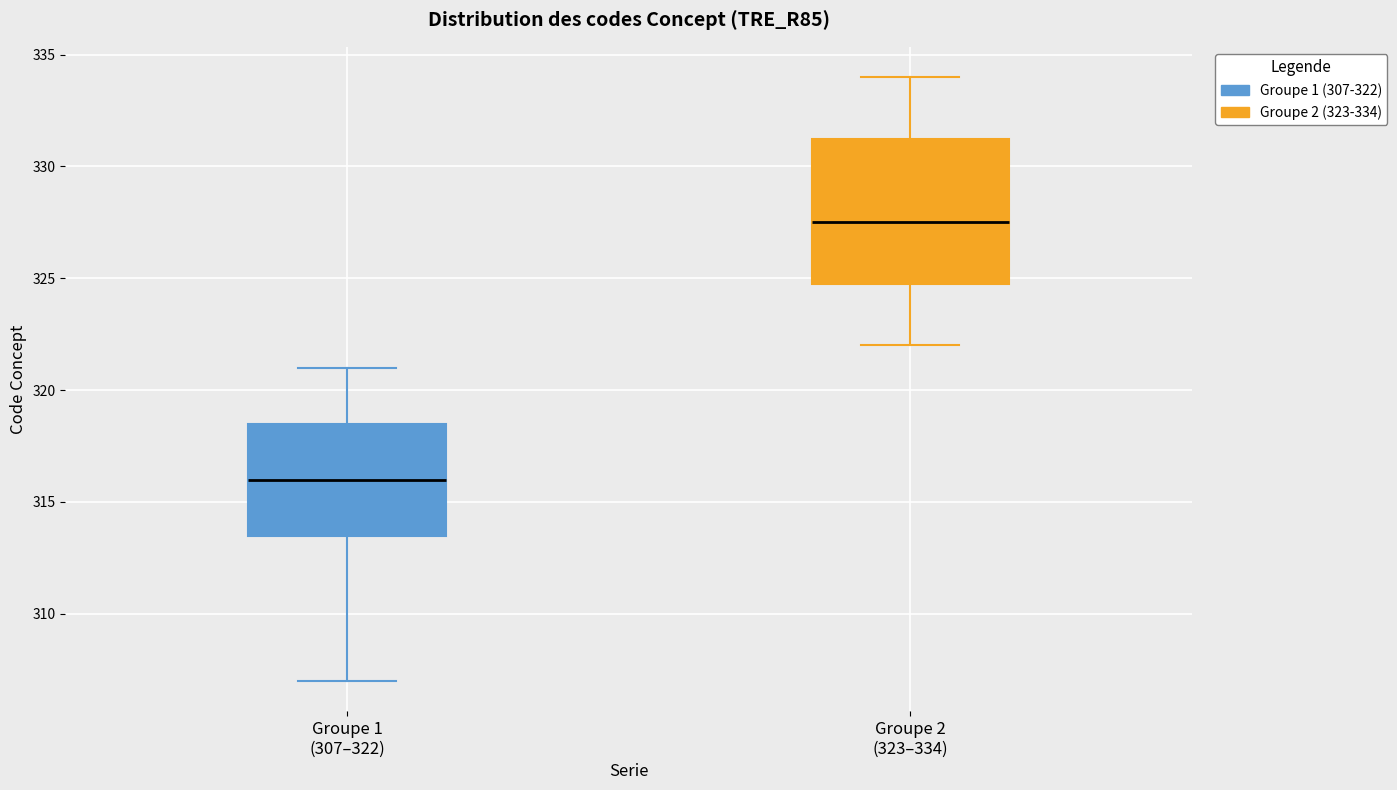

Where does the median line of the box for Groupe 1 (307–322) sit on the y-axis? The values are not printed on the chart, so give them approximately, as read against the axis.

316.0